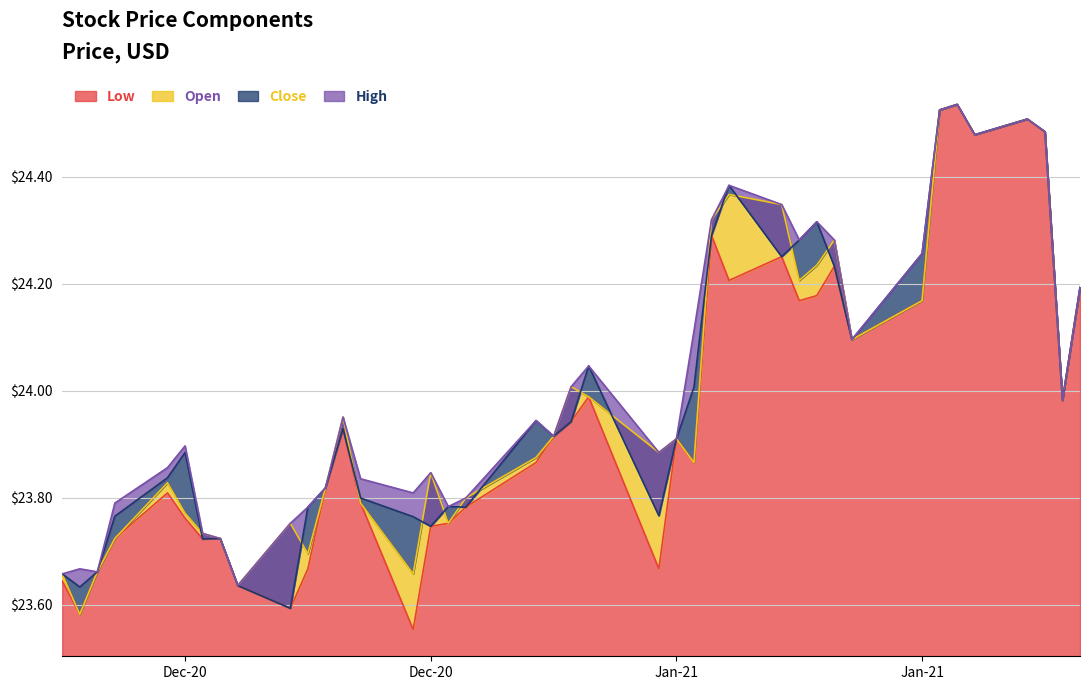

Which label corresponds to the smallest value in the chart?

2020-12-21